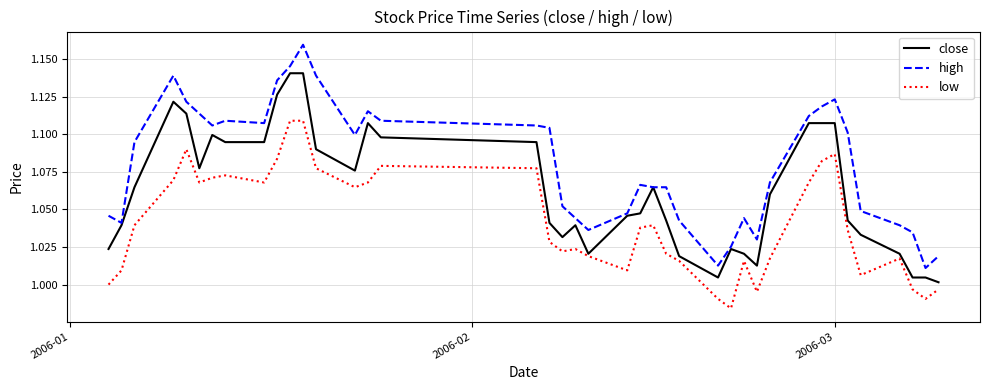

Rank the series by their maximum value, from highest to lowest.

high, close, low